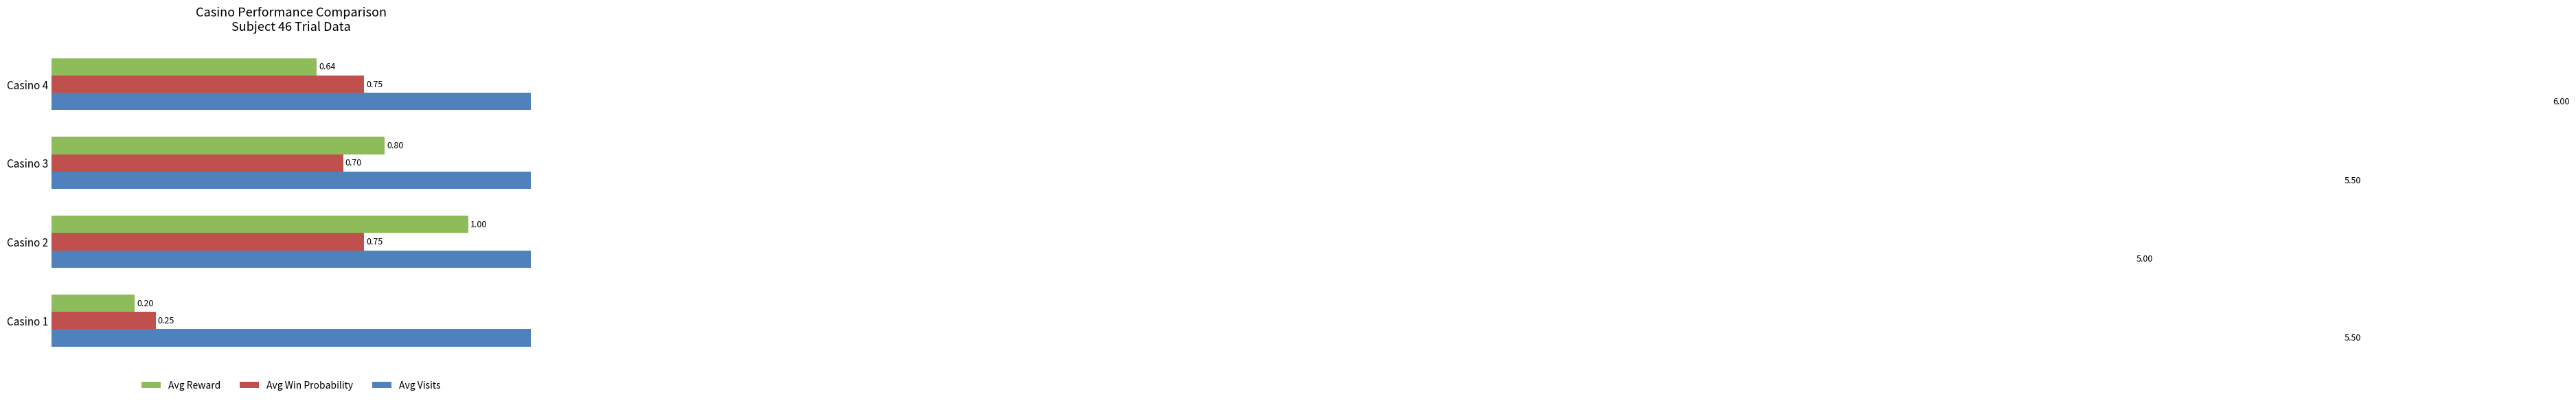

Reading right to left, list all the values displayed in this chart.

Avg Reward: 0.6=0.6	0.4=0.8	0.2=1.0	0.0=0.2
Avg Win Probability: 0.6=0.8	0.4=0.7	0.2=0.8	0.0=0.2
Avg Visits: 0.6=6.0	0.4=5.5	0.2=5.0	0.0=5.5